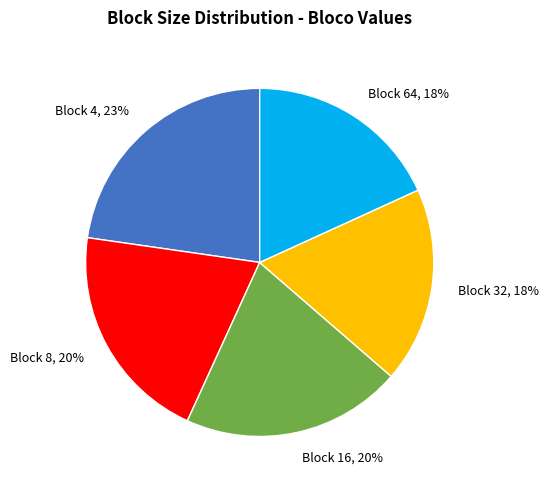

To the nearest percent, what is the average slice percentage?

20%